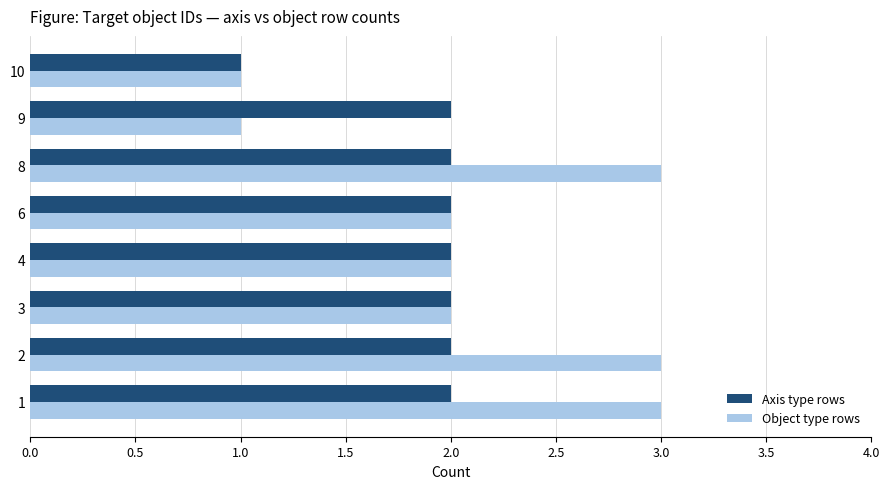

The Axis type rows series shows 2 at 1. True or false?

True